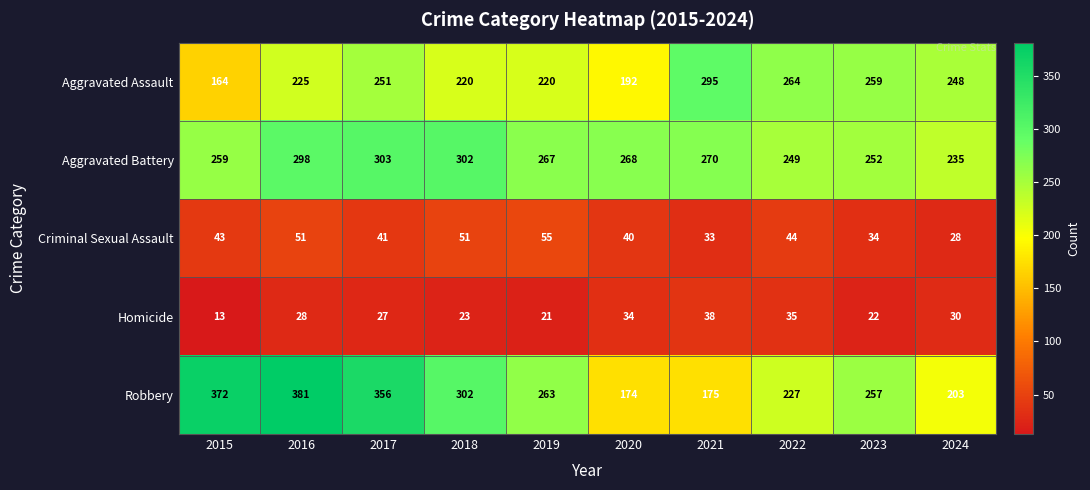

Count the number of categories in the chart.

10